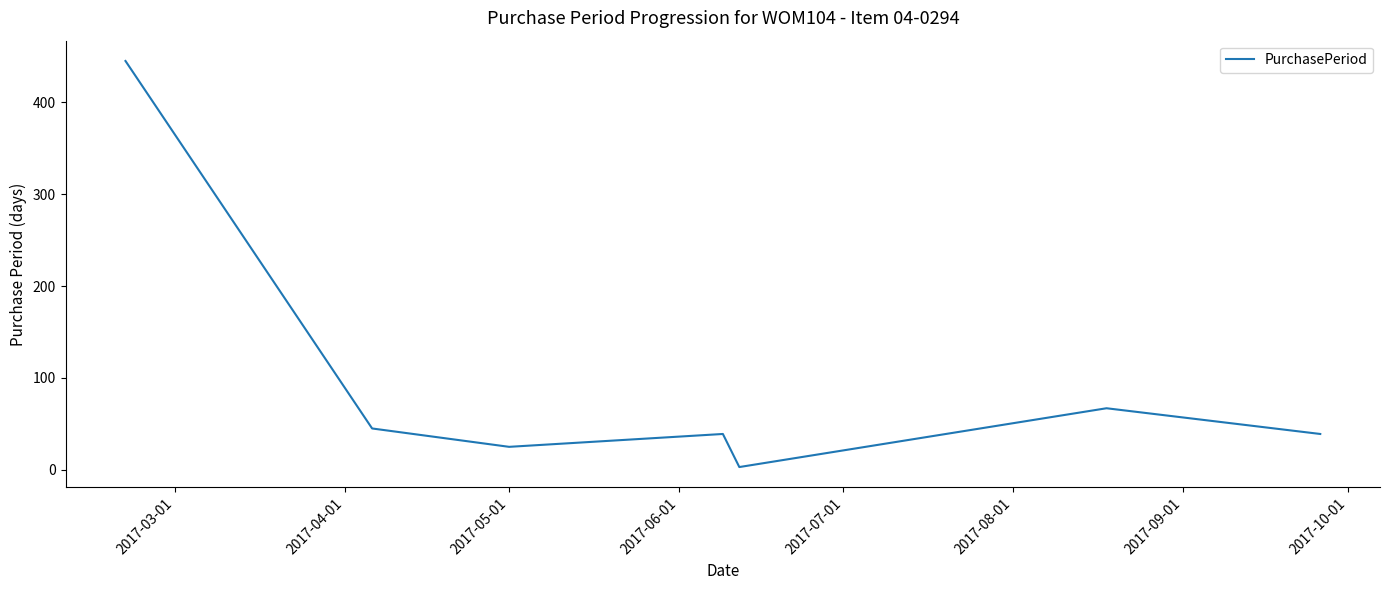

What is the sum of all values?

663